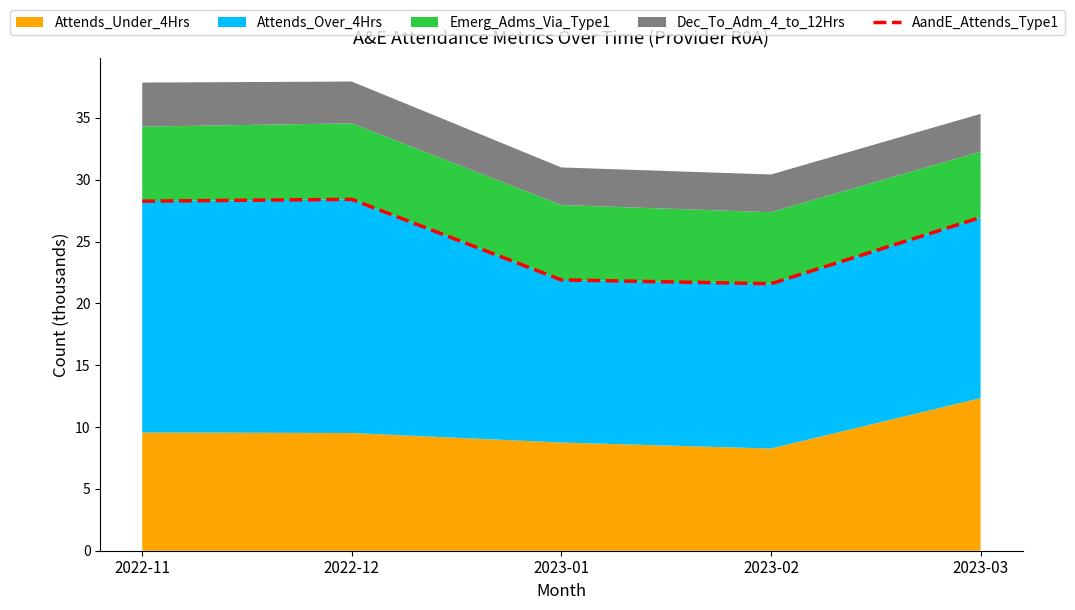

How many categories are shown in the chart?

5